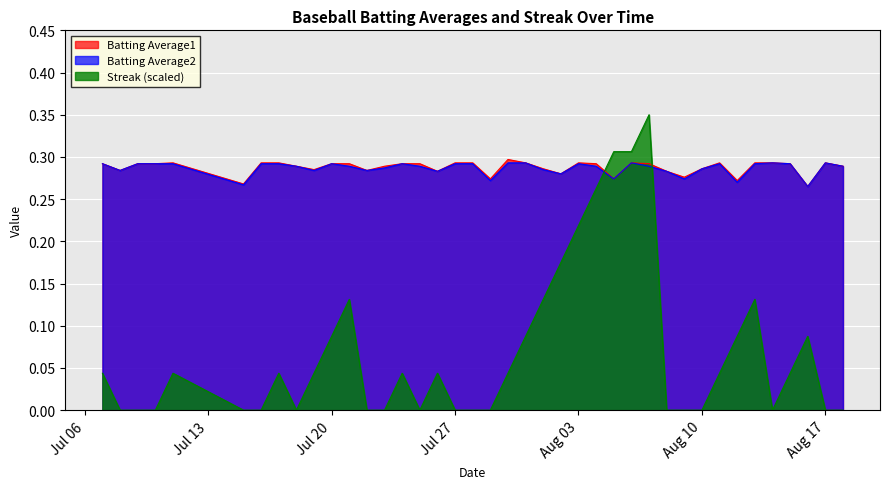

The value of Batting Average2 at Jul 20 is 0.1. True or false?

False